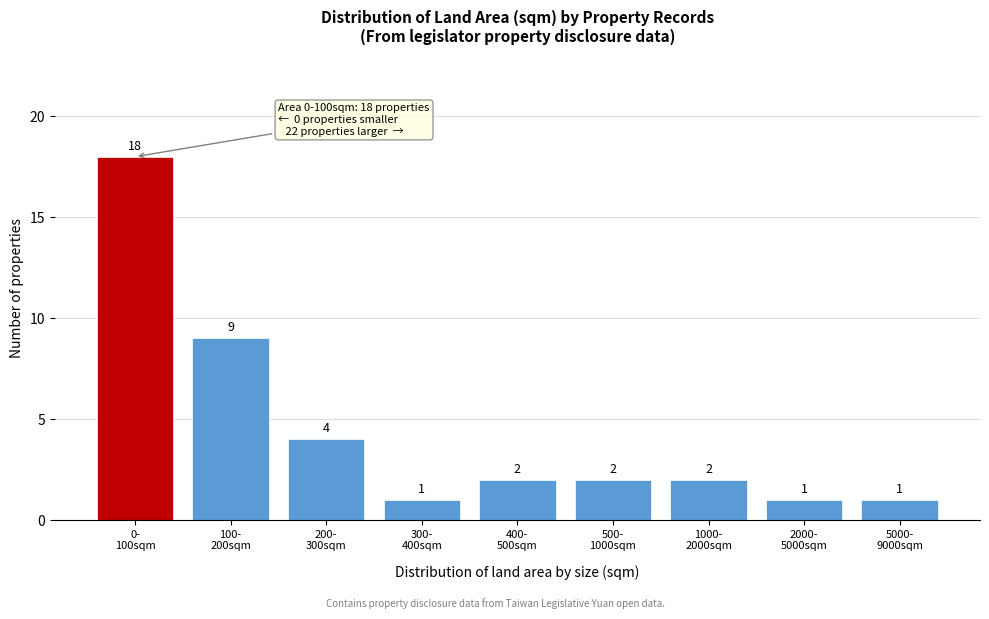

Reading left to right, what are all the values shown in this chart?

18	9	4	1	2	2	2	1	1